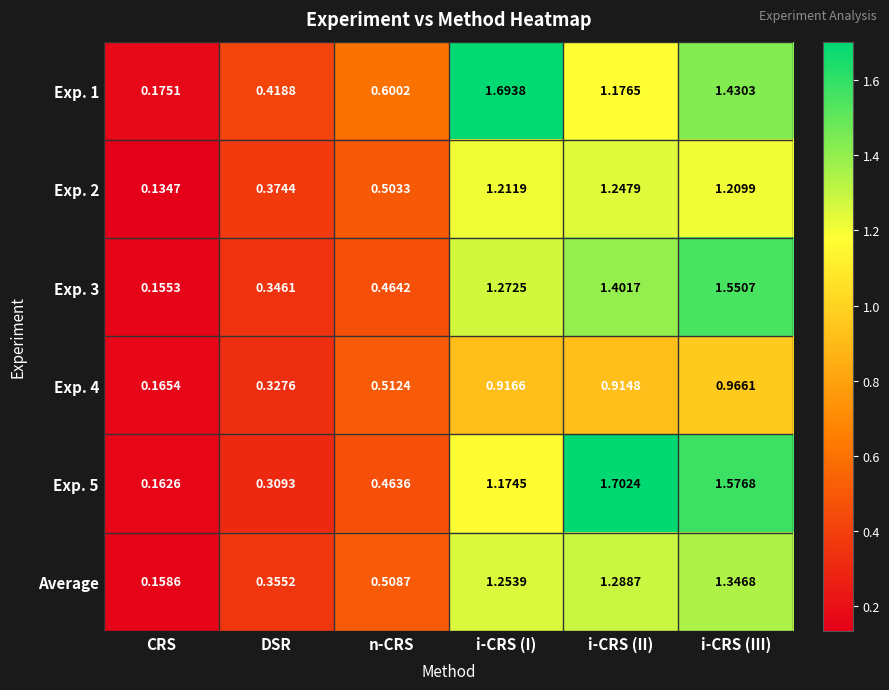

Which series has the largest total across all categories?

Exp. 1